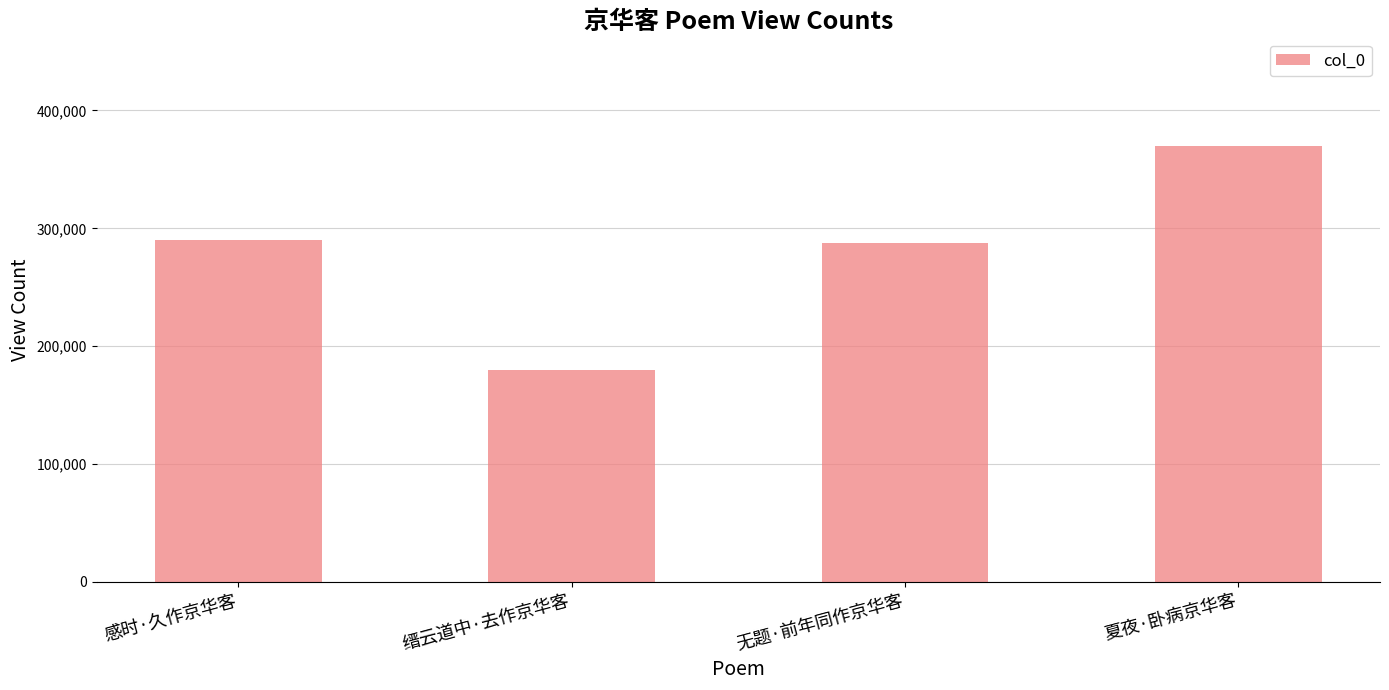

How many data points are less than 290250?

2